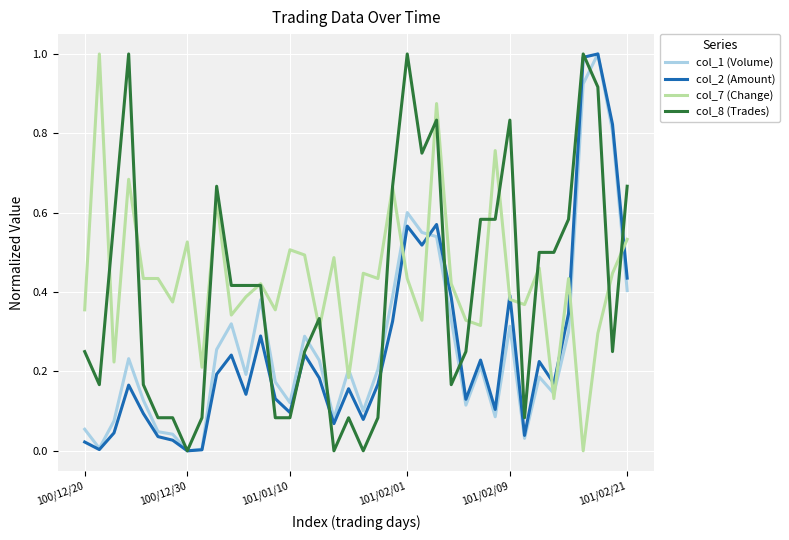

What are all the series names shown in the legend?

col_1 (Volume), col_2 (Amount), col_7 (Change), col_8 (Trades)